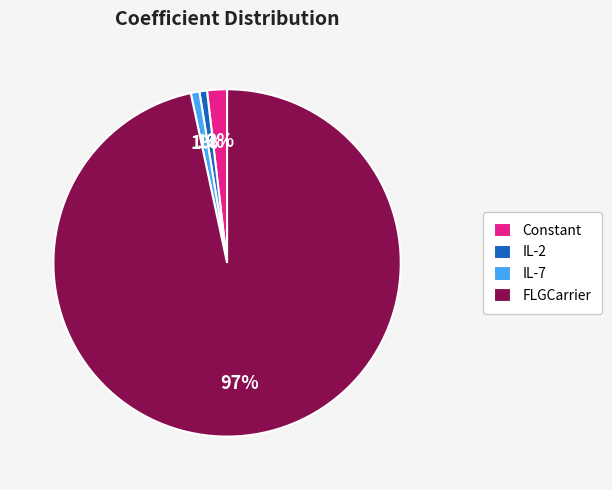

Which slice is the largest?

FLGCarrier